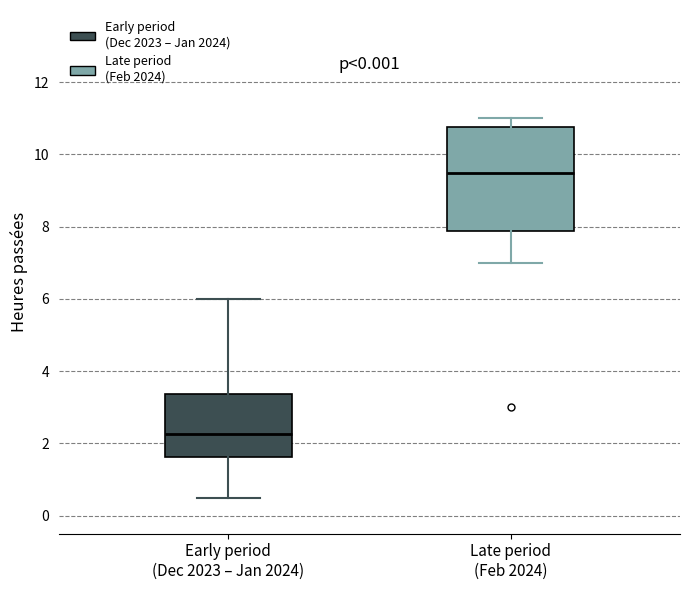

Reading left to right, transcribe this box plot: for each box, give where its median line is, the range the box spans, and where its two whiskers end, as read against the y-axis. The values are not printed on the chart, so give them approximately, as read against the axis.

Early period (Dec 2023 – Jan 2024): median 2.2, box 1.6 to 3.4, whiskers 0.6 to 6.0
Late period (Feb 2024): median 9.6, box 7.8 to 10.8, whiskers 7.0 to 11.0